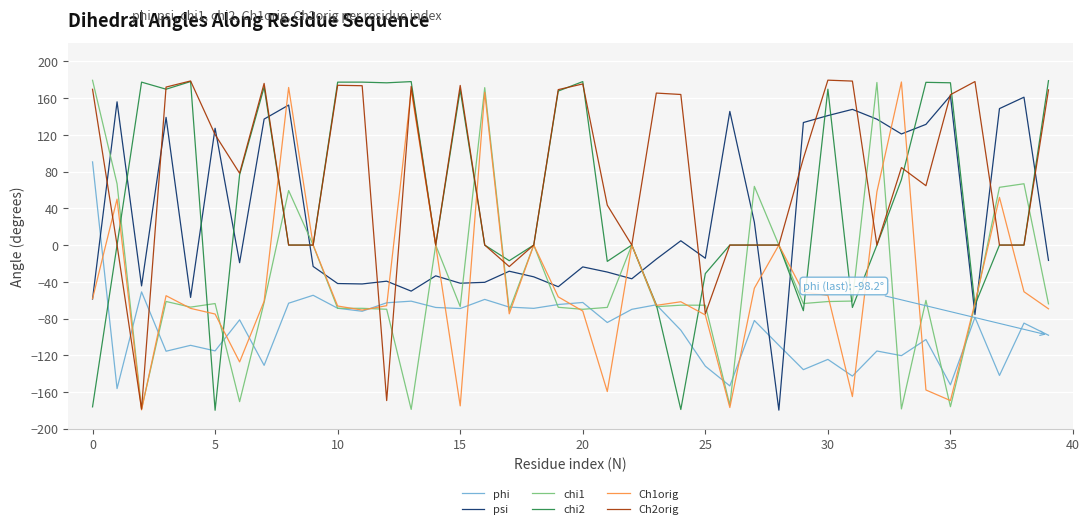

What is the smallest value displayed?

-180.0